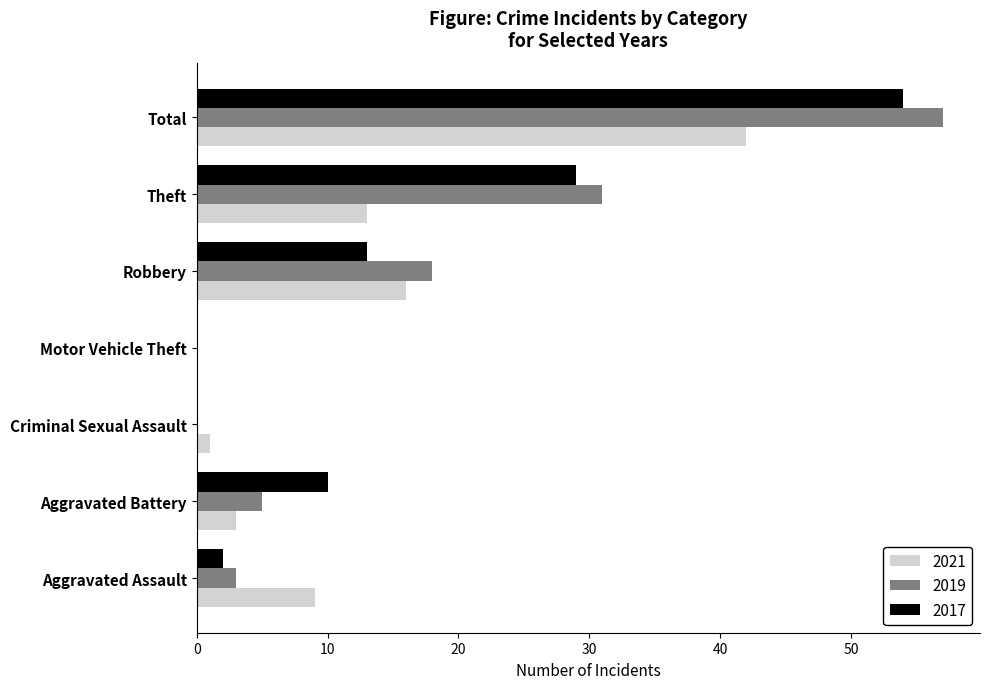

What are all the series names shown in the legend?

2021, 2019, 2017